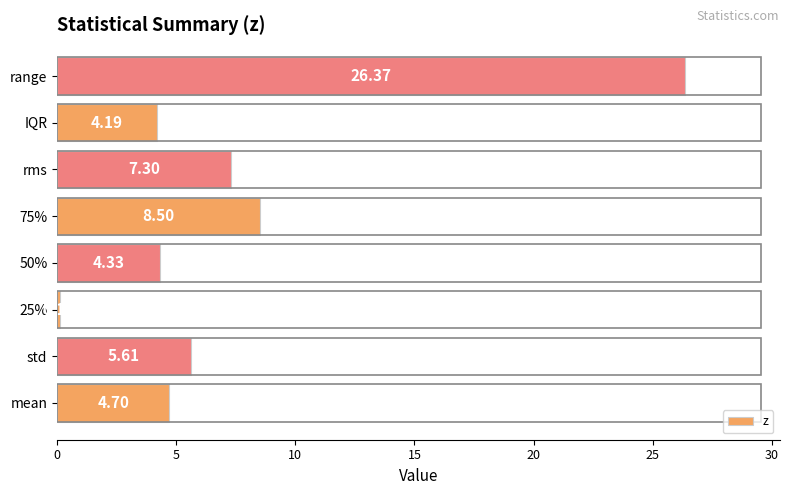

What is the difference between the maximum and minimum values?

26.2